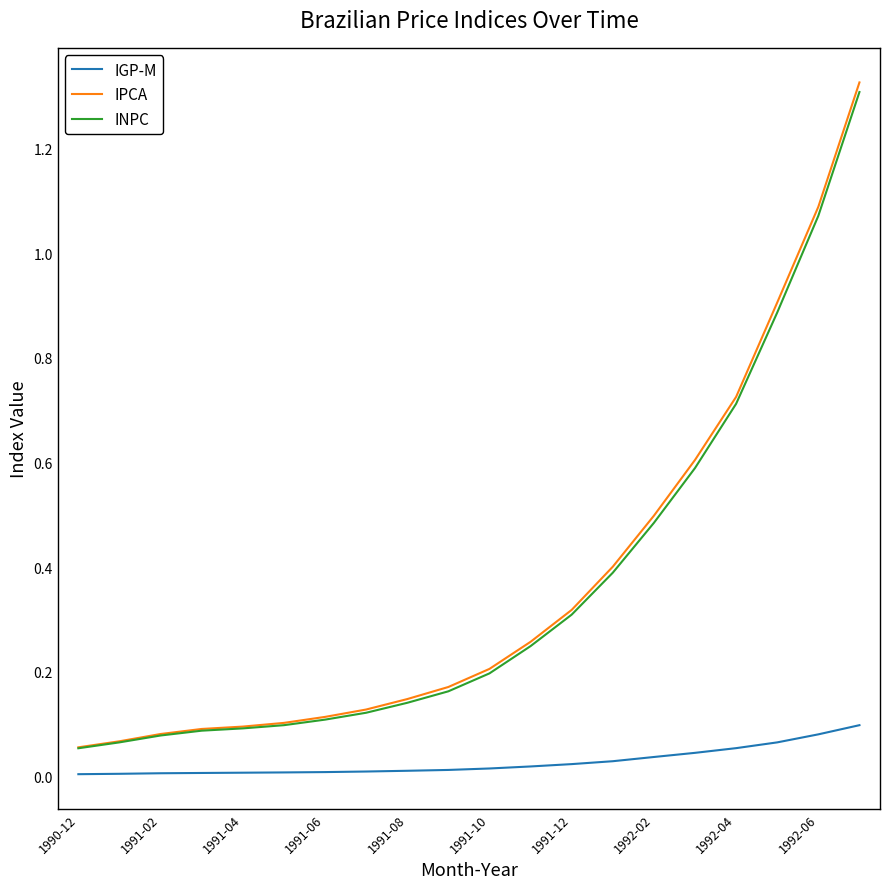

What is the sum of all INPC values?

7.2